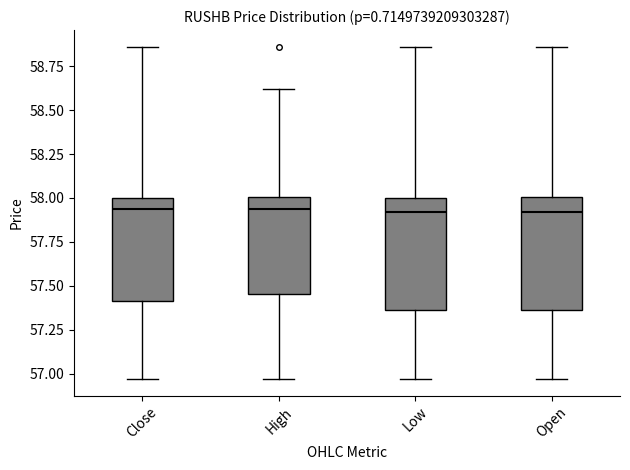

Reading left to right, read every box against the y-axis: the position of its median line, the range the box covers, and the ends of its whiskers. The values are not printed on the chart, so give them approximately, as read against the axis.

Close: median 57.95, box 57.40 to 58.00, whiskers 56.95 to 58.85
High: median 57.95, box 57.45 to 58.00, whiskers 56.95 to 58.60
Low: median 57.90, box 57.35 to 58.00, whiskers 56.95 to 58.85
Open: median 57.90, box 57.35 to 58.00, whiskers 56.95 to 58.85